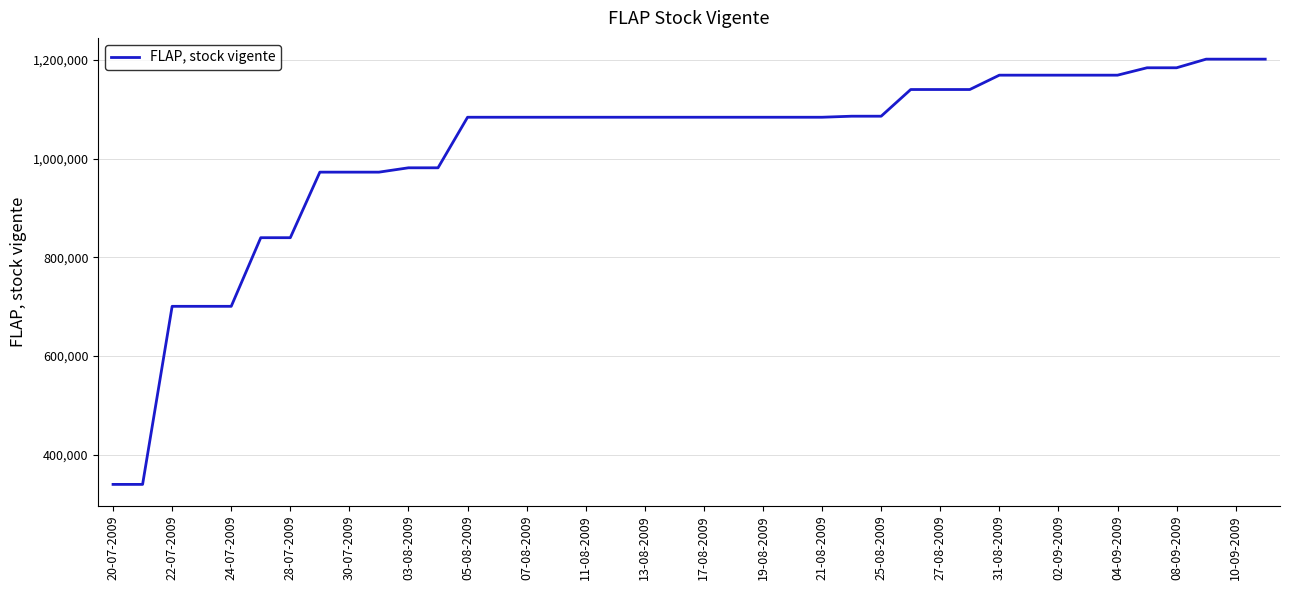

What is the difference between the maximum and minimum values?

861747